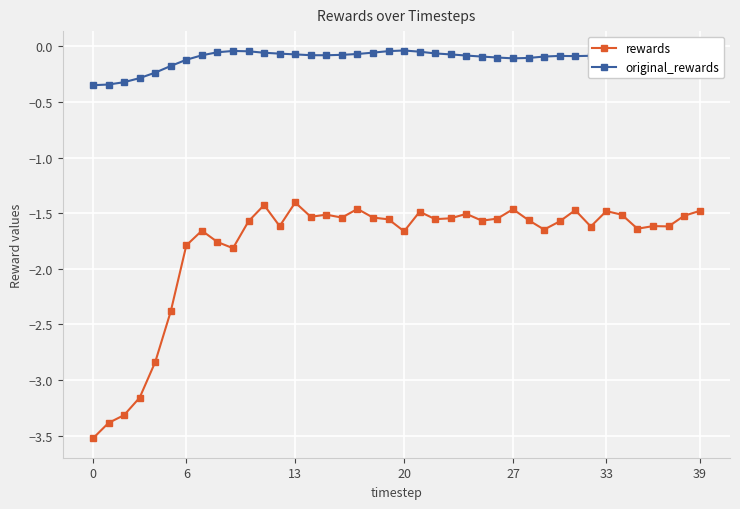

Which series has the widest spread of values?

rewards